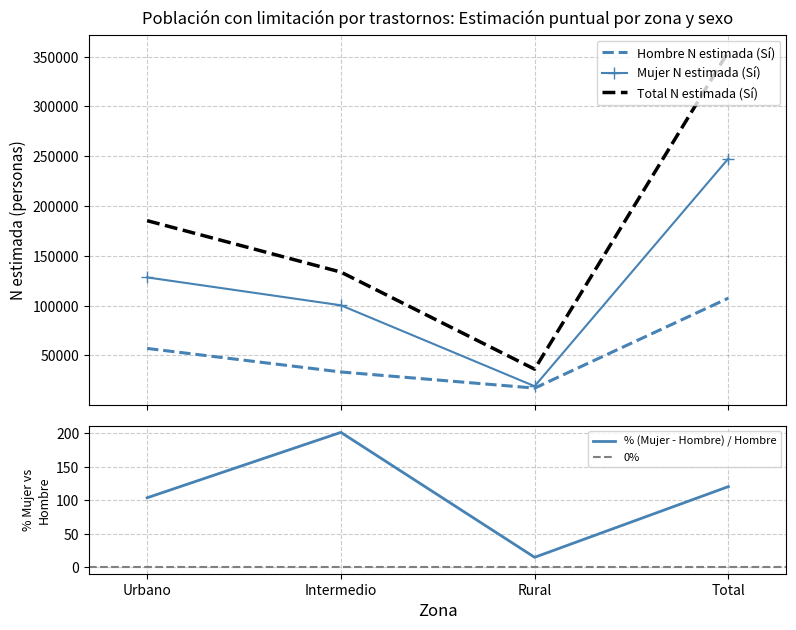

What position from the right is Total?

1